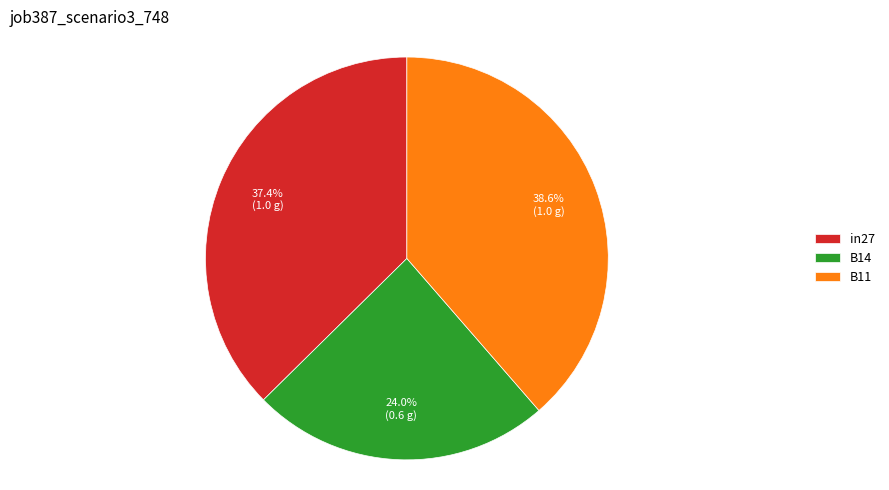

What percentage is NOT represented by in27?

62.6%